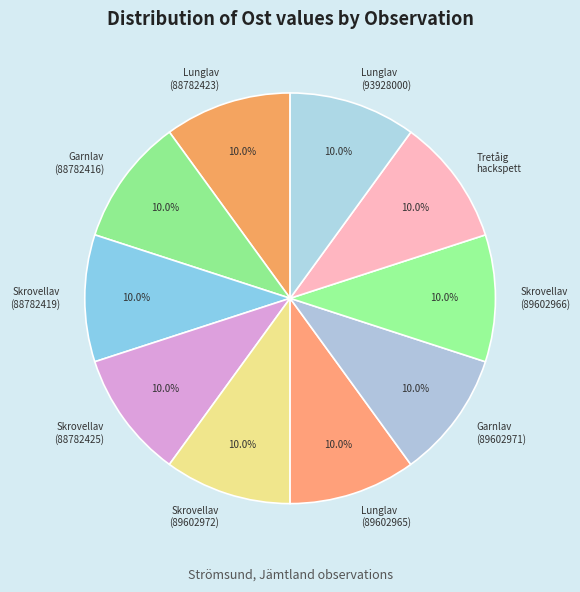

Is it true that Skrovellav (88782419) is 1% of the pie?

False